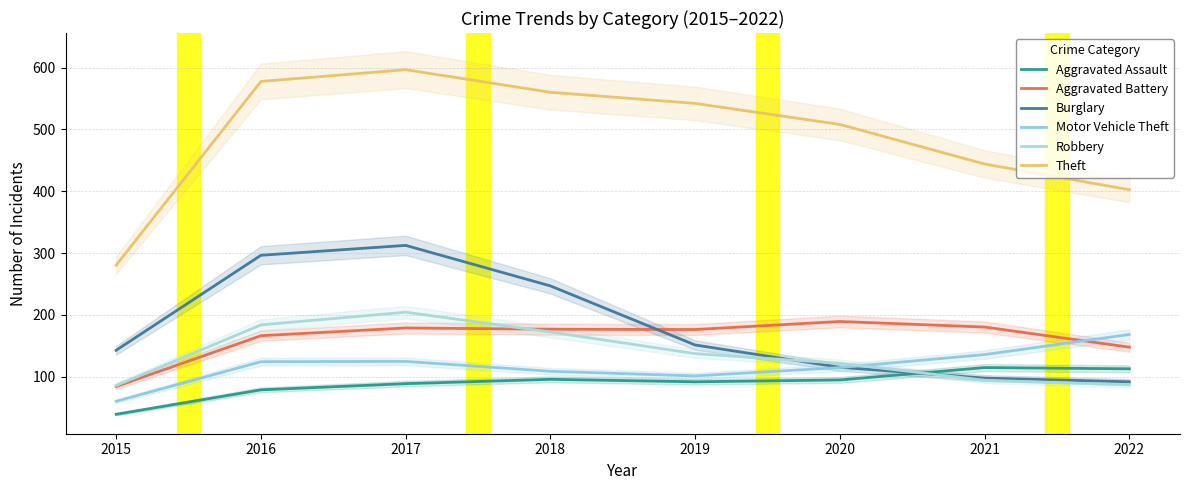

Between 2018 and 2019, which is larger?

2018